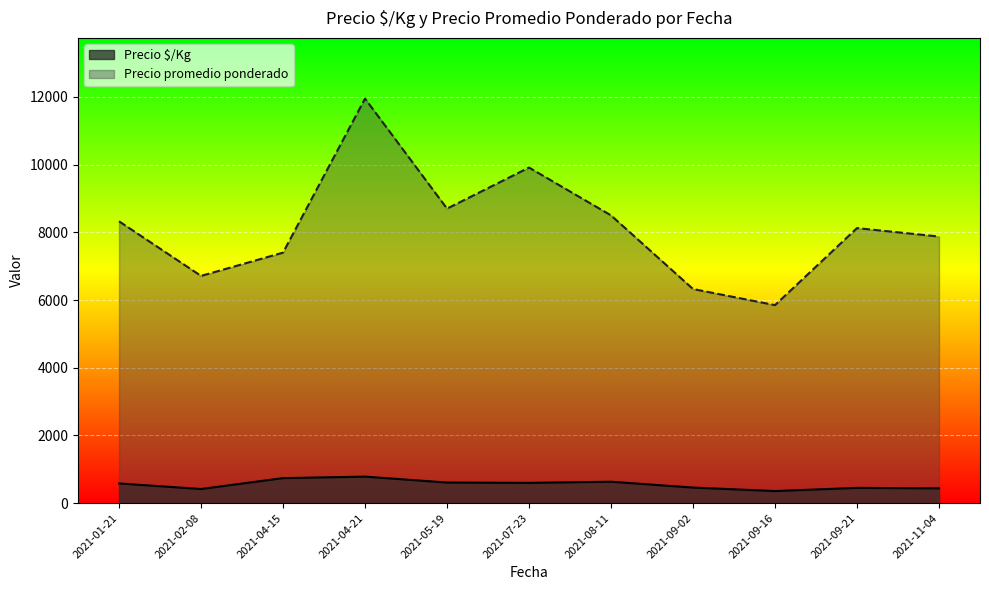

True or false: Precio promedio ponderado has more than 1 points higher than both neighbors.

True